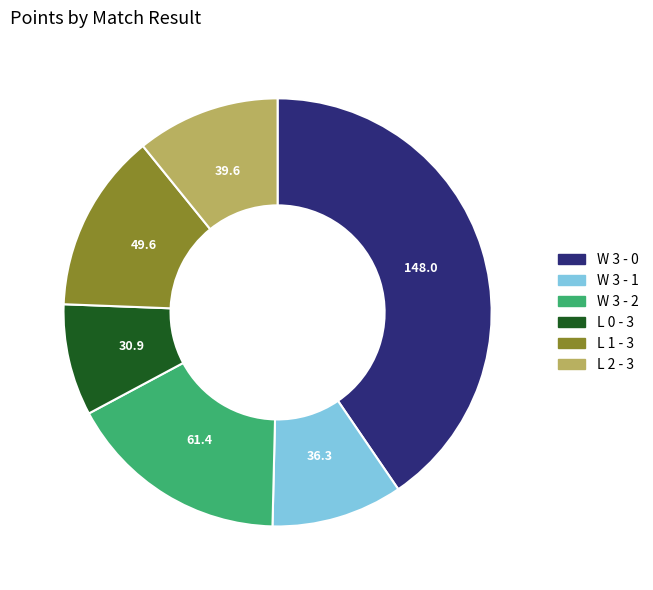

Between W 3 - 0 and W 3 - 1, which is larger?

W 3 - 0